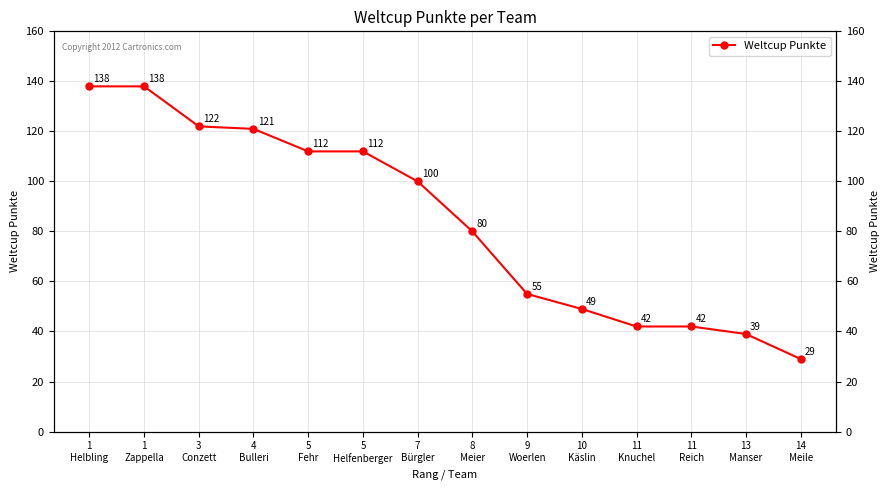

Reading right to left, extract all data points from this chart.

29	39	42	42	49	55	80	100	112	112	121	122	138	138